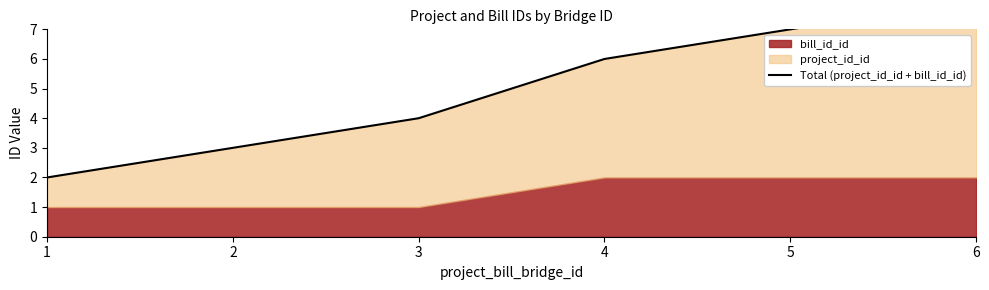

Is it true that the value at 2 is 1?

False